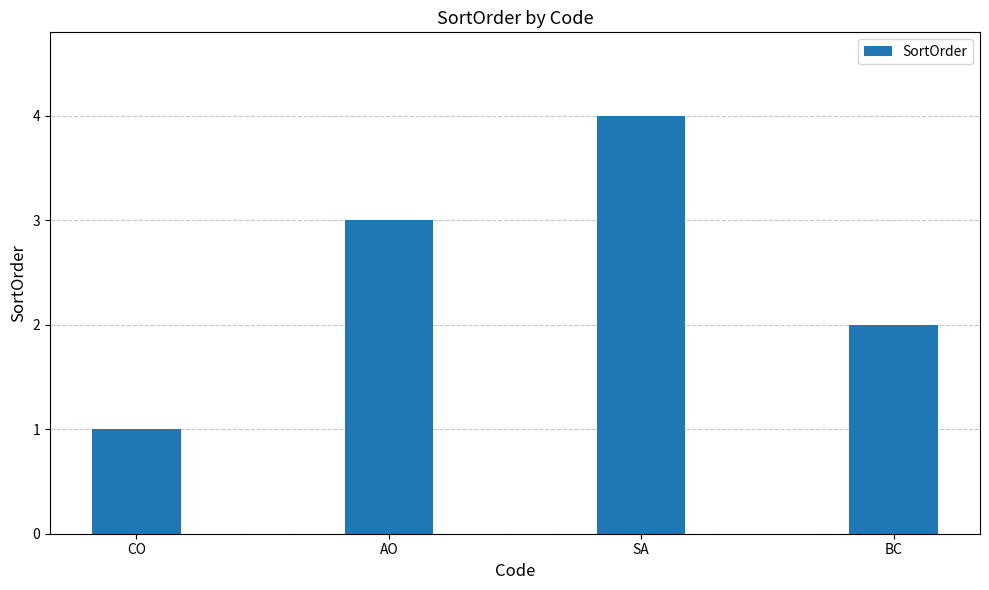

List the labels in order of value, smallest first.

CO, BC, AO, SA